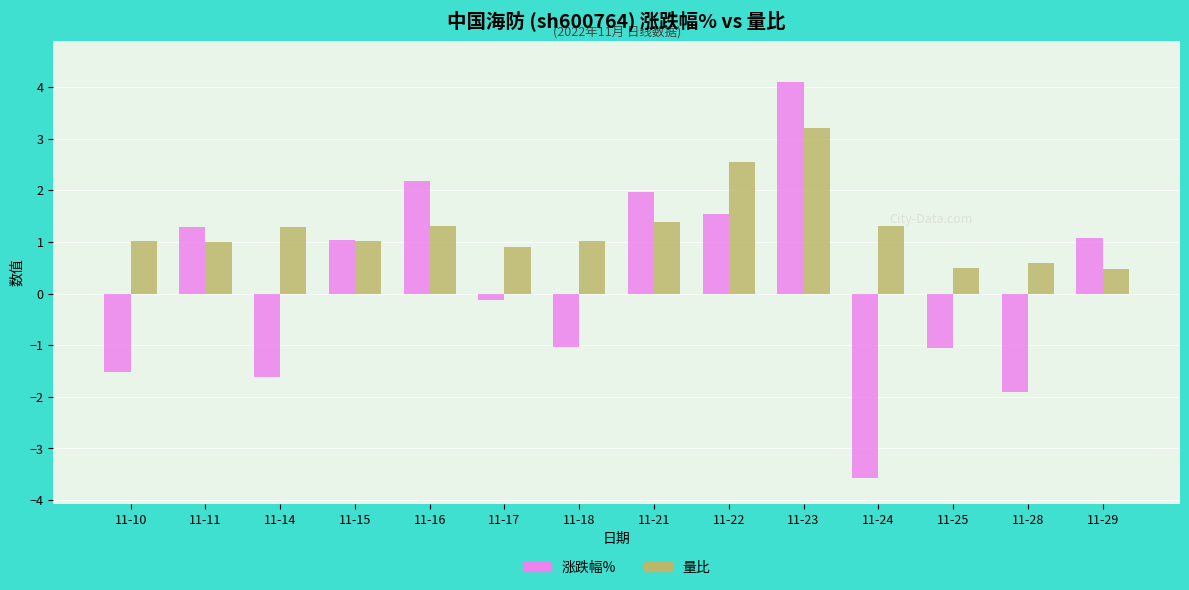

Rank the series at 11-25 from highest to lowest value.

量比, 涨跌幅%